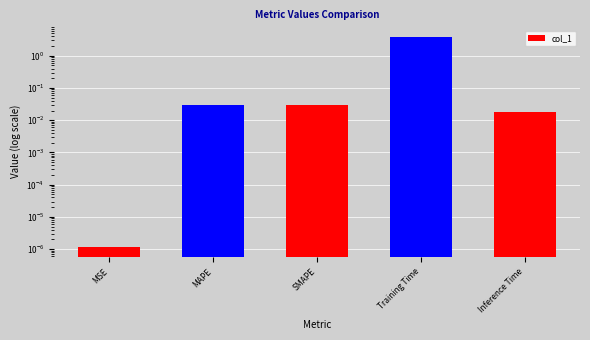

Which category has the lowest value across all series?

MSE